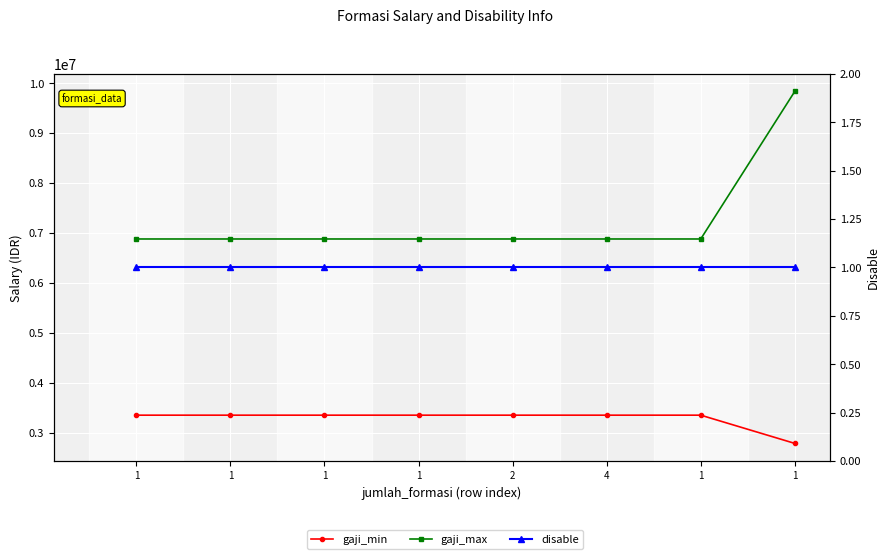

What is the label of the 2nd point from the right?

1